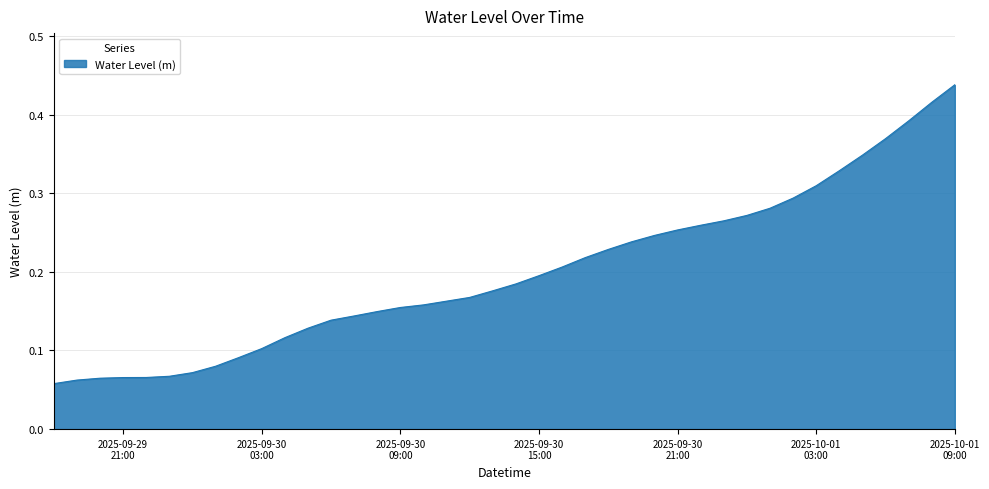

How many lines are shown in the chart?

1